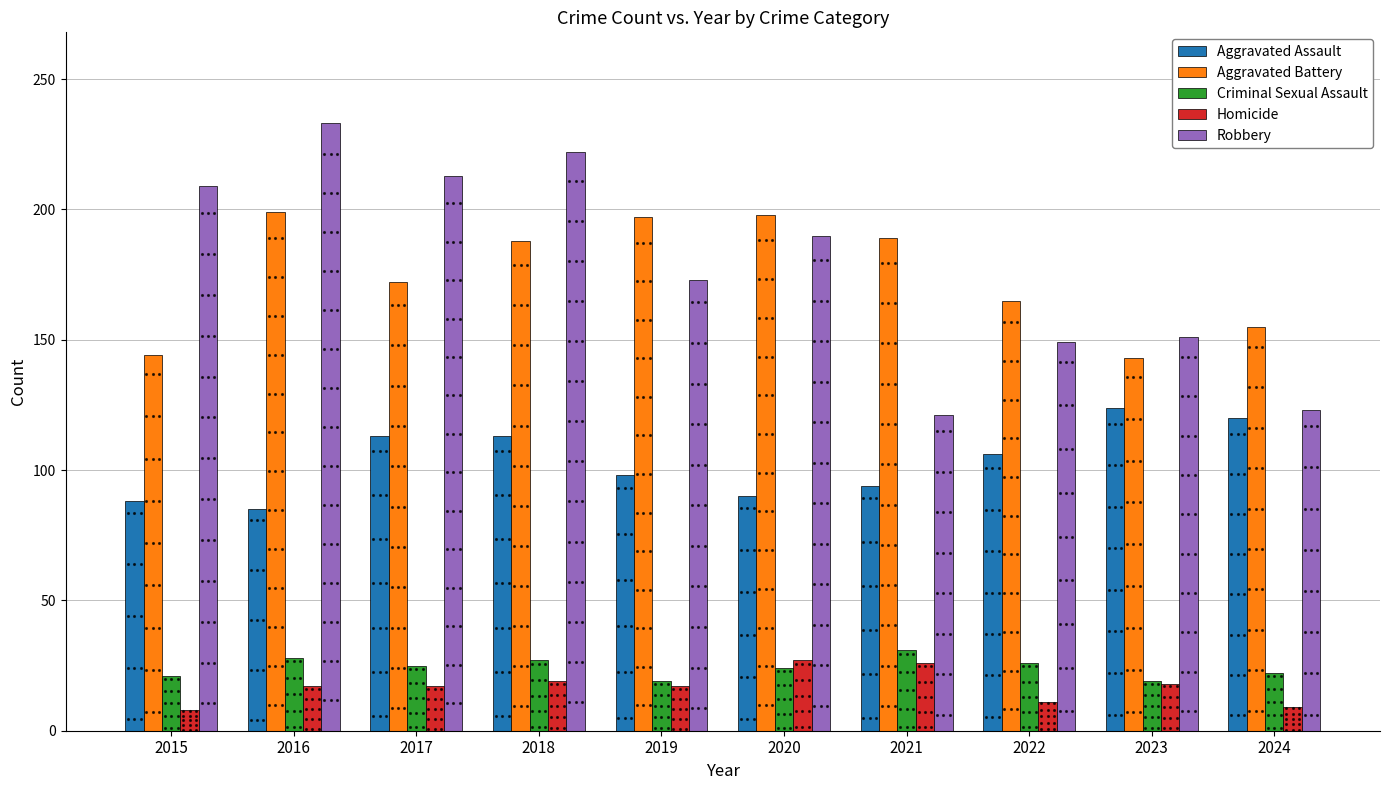

What is the highest value of the Aggravated Battery series?

199